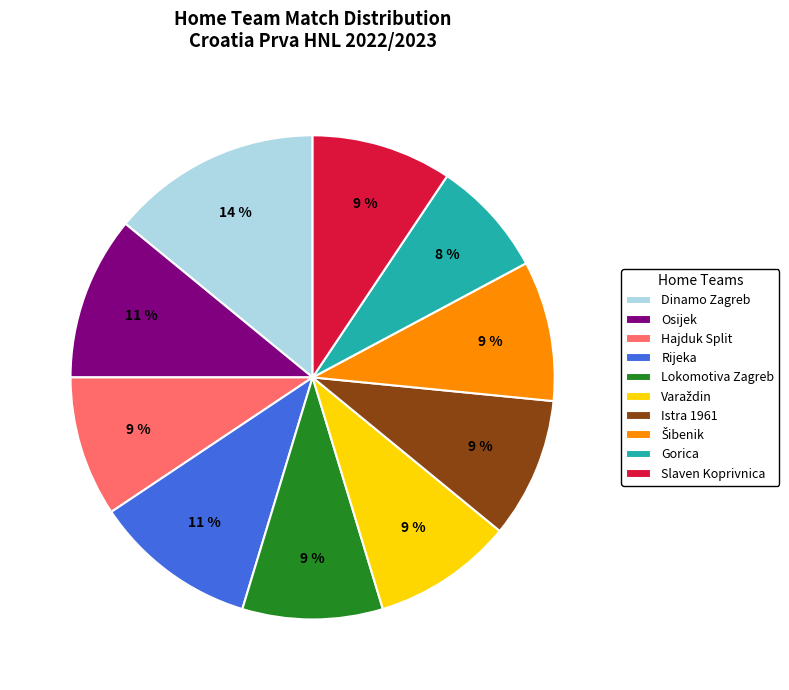

Do Rijeka and Slaven Koprivnica together represent more than half of the pie?

No